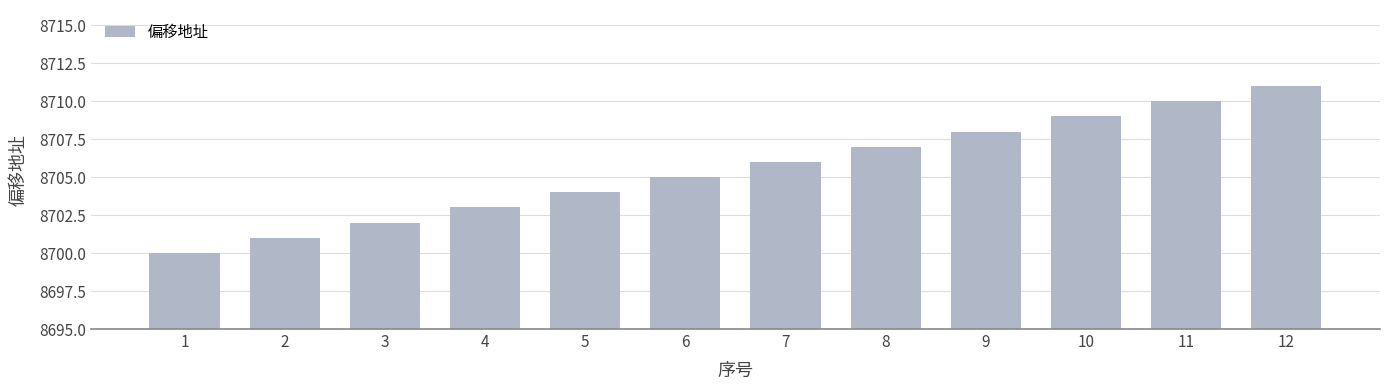

What is the maximum value shown in the chart?

8711